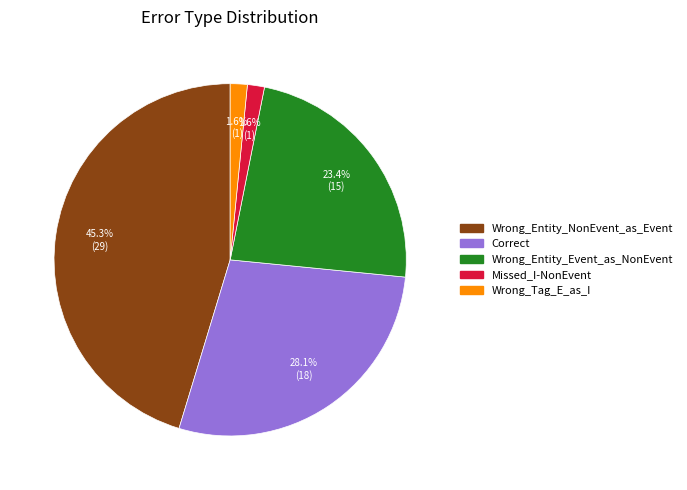

The Wrong_Tag_E_as_I slice represents 2% of the pie. True or false?

True